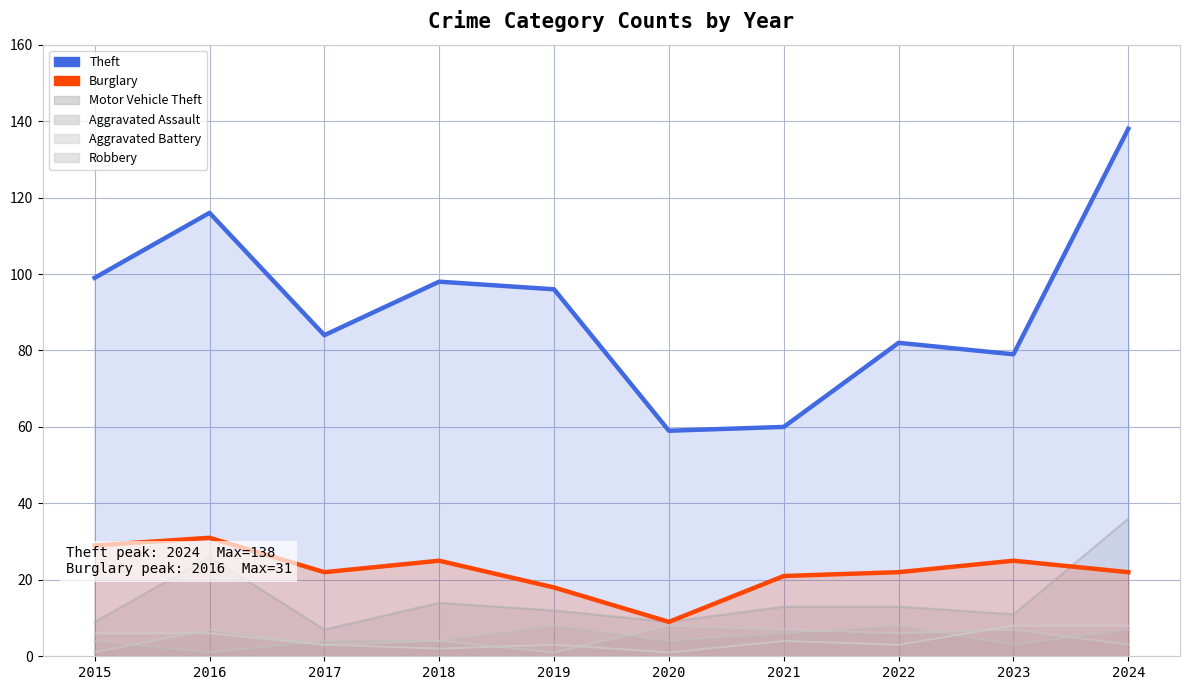

Between 2022 and 2024, which series saw the biggest shift?

Theft